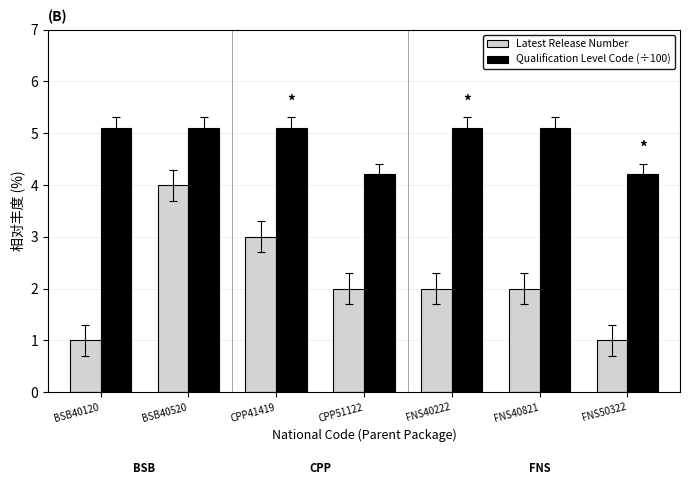

At how many categories does at least one series exceed 2?

7